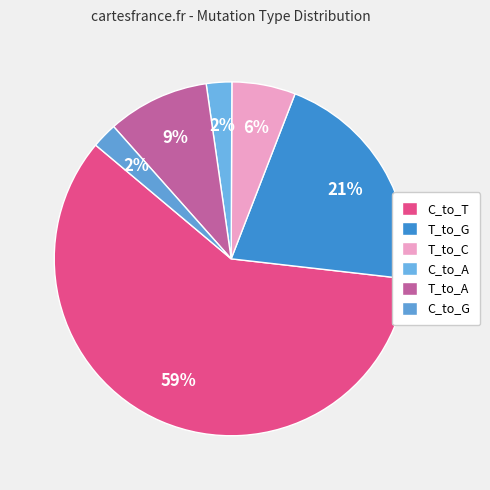

To the nearest percent, what portion does T_to_G represent?

21%